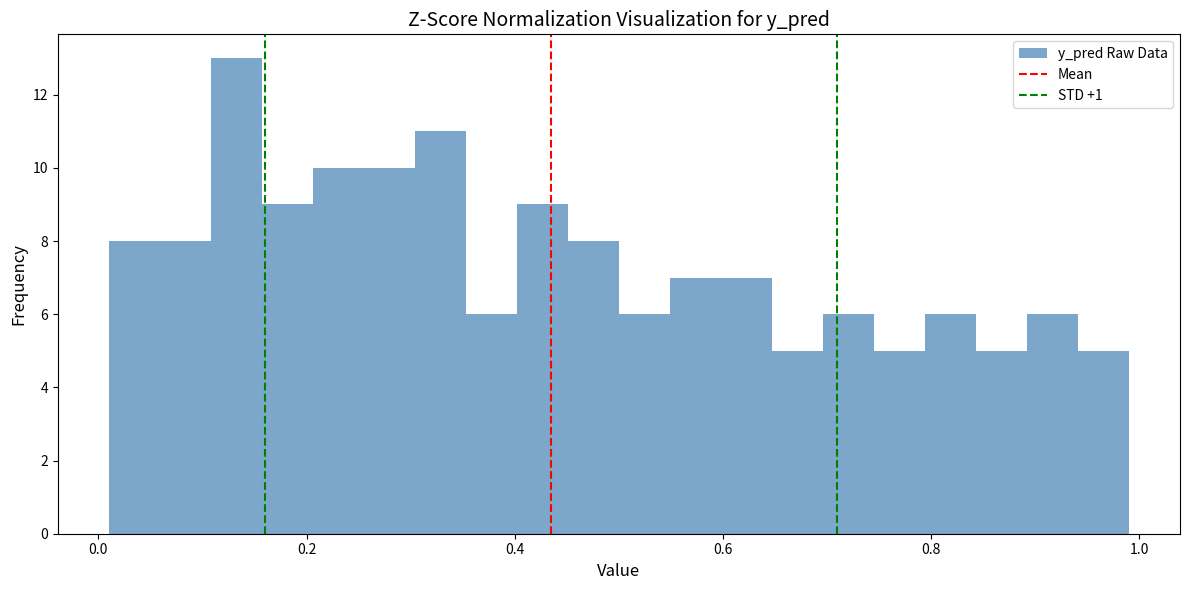

Around what value on the x-axis is the tallest bar? Give the approximate position of its centre, as read against the axis.

0.14